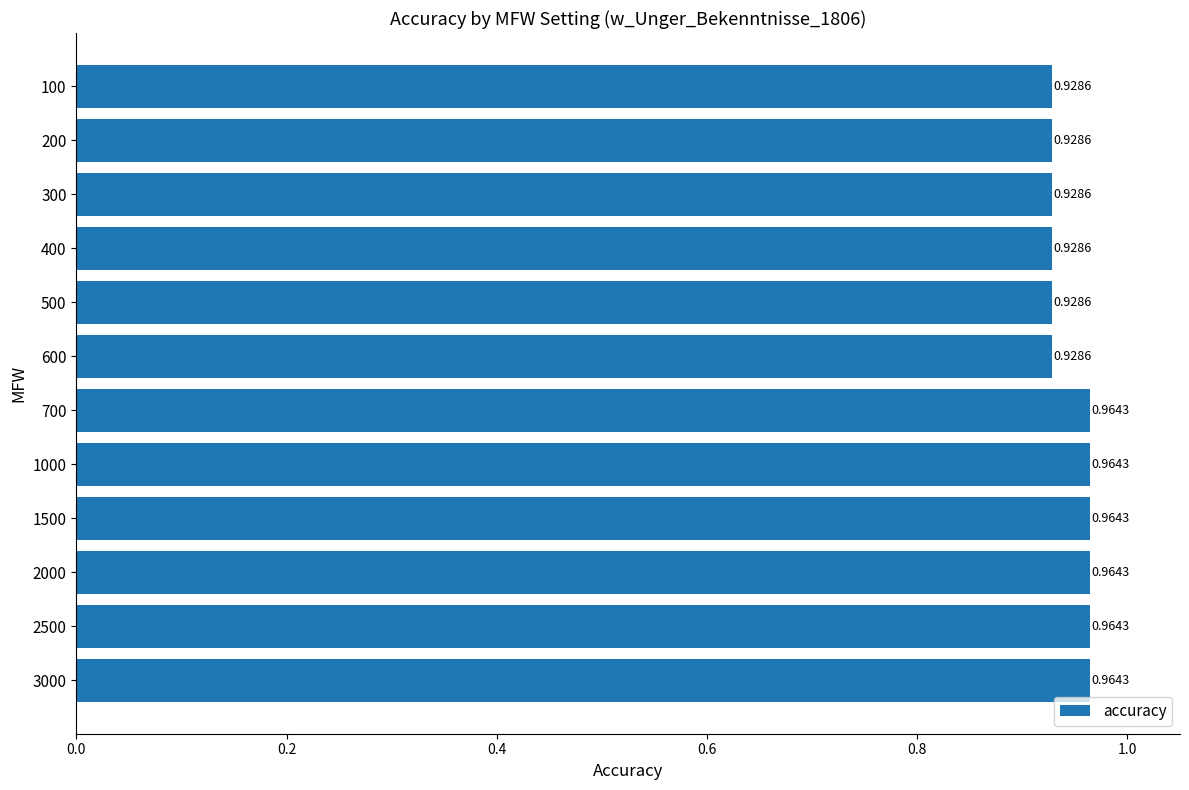

What is the sum of all values?

11.4